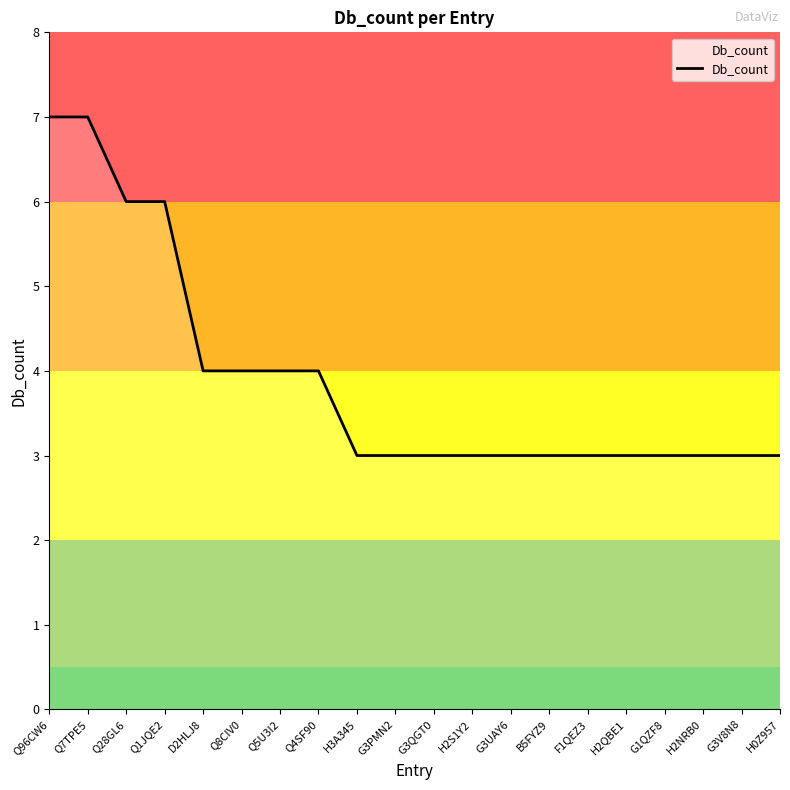

True or false: the data shows 4 at Q8CIV0.

True